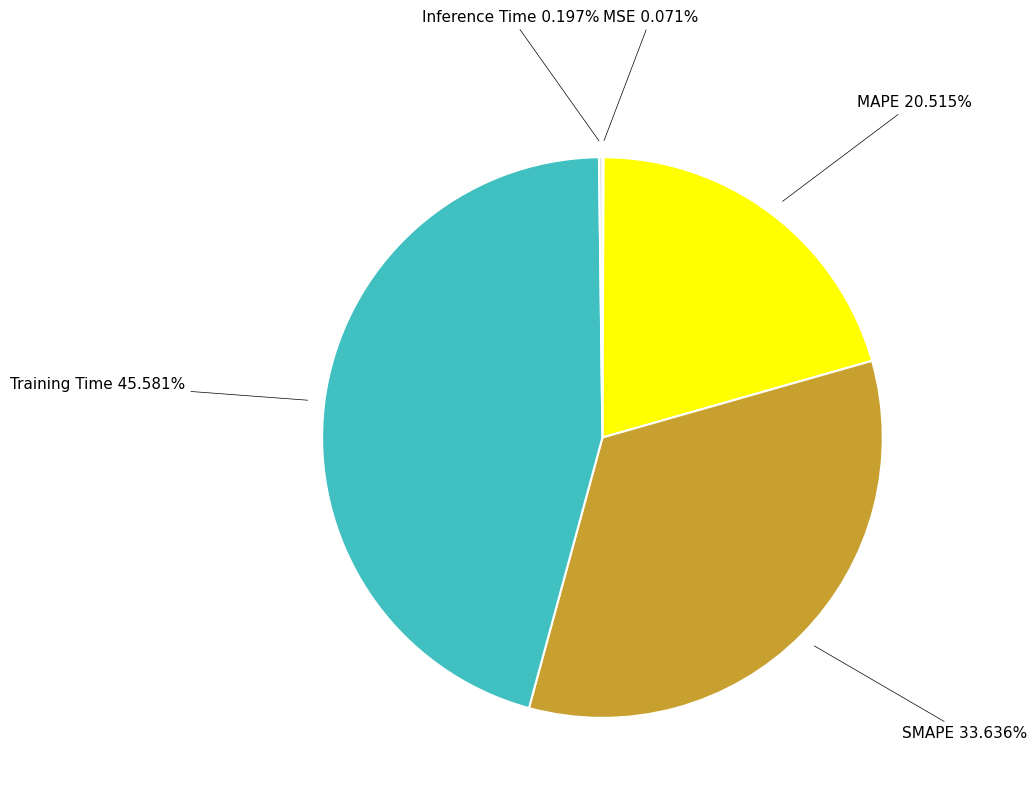

Is there a majority slice in this chart?

No